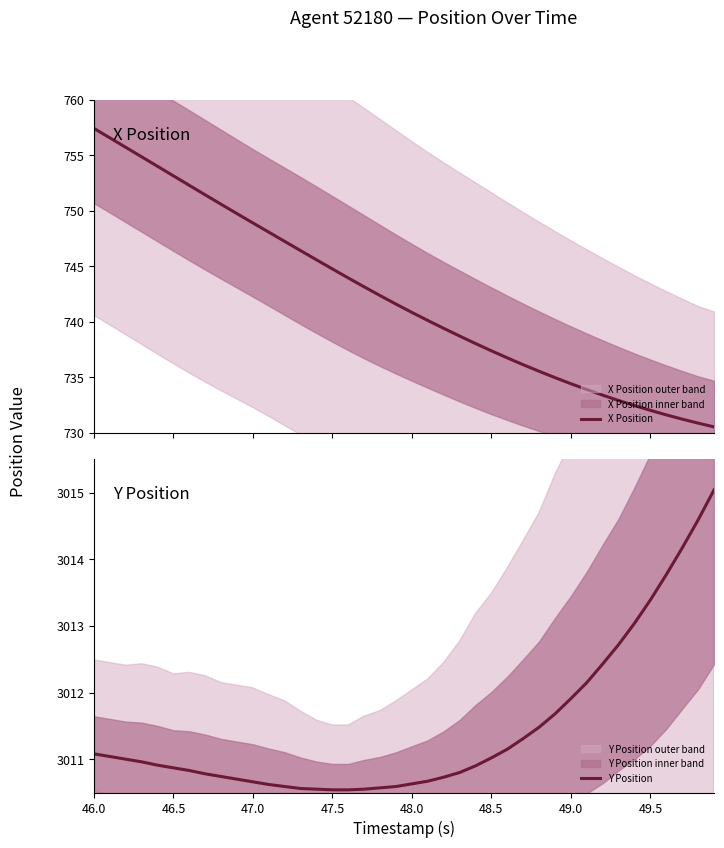

What is the maximum value for X Position?

757.4